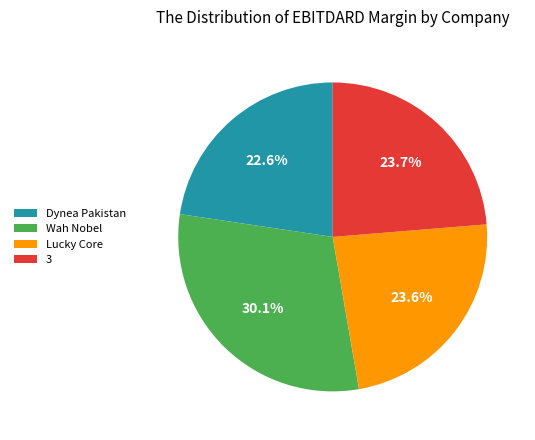

Count the number of slices in the pie.

4